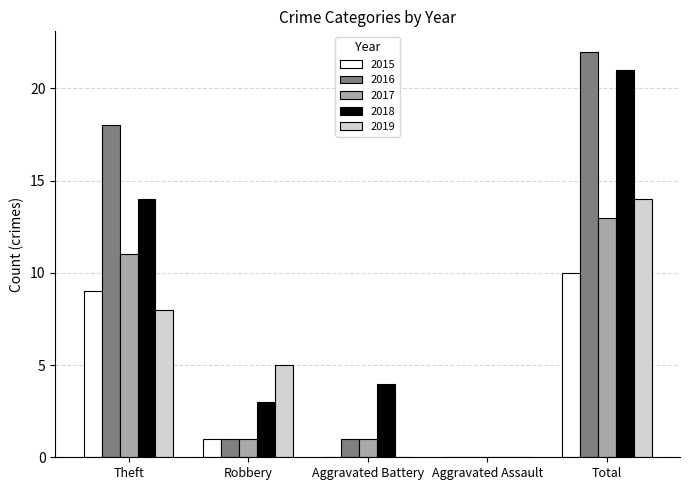

Are the bars grouped side by side (vs. stacked)?

Yes